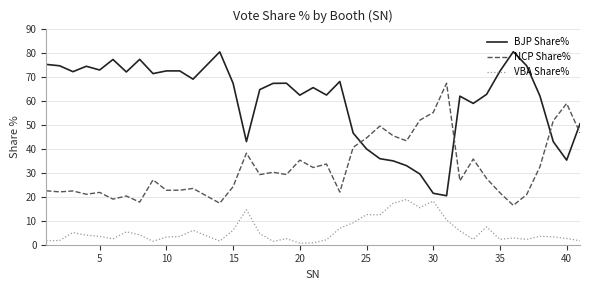

What is the maximum value shown in the chart?

80.4